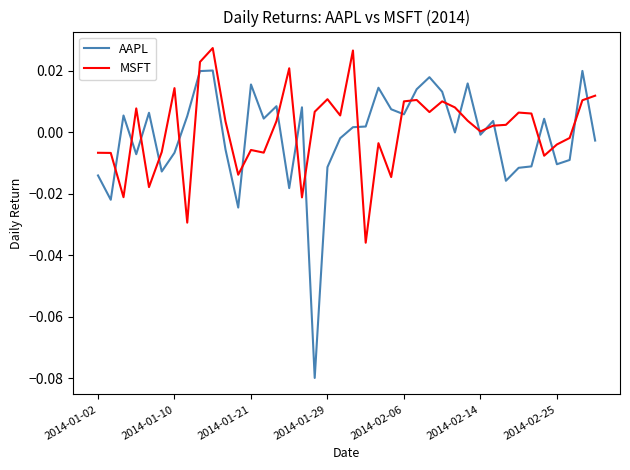

Does the chart have visible grid lines?

No